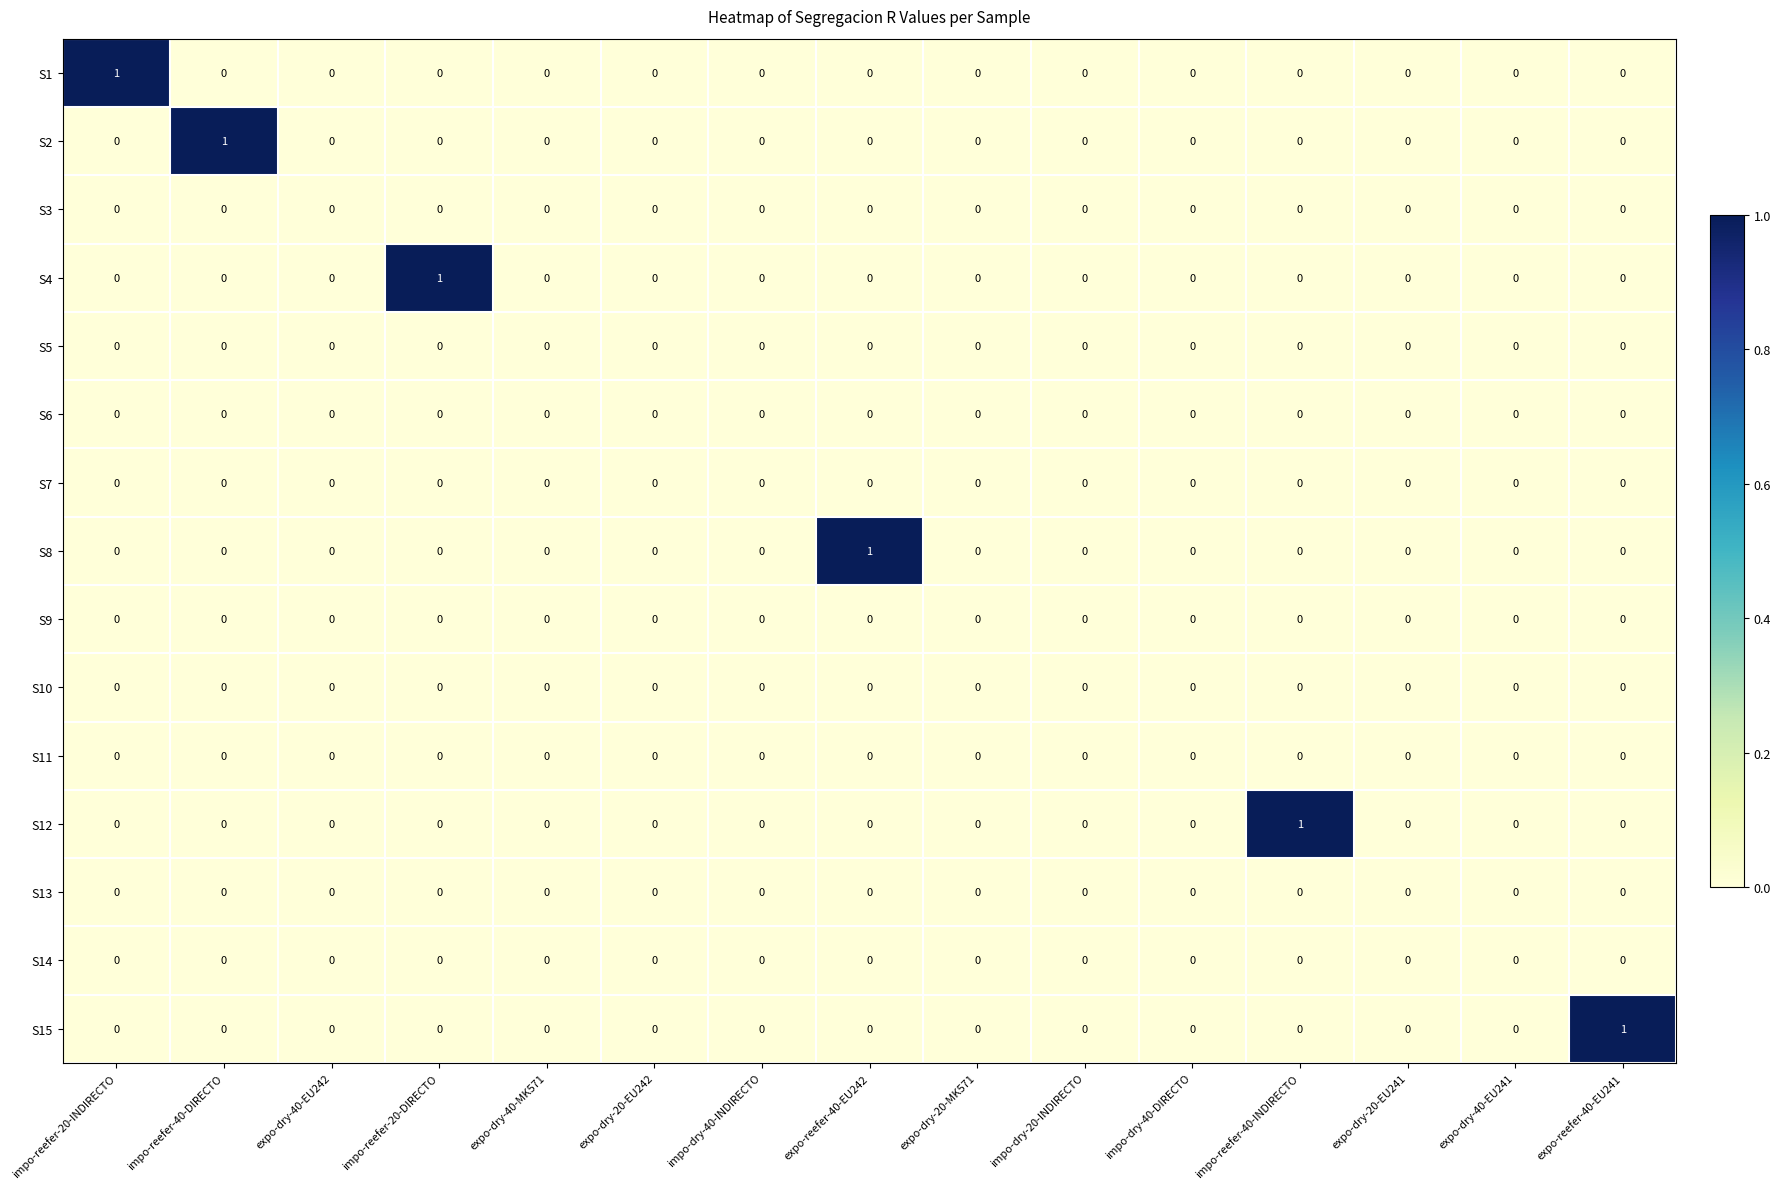

At which label does S1 reach its peak?

impo-reefer-20-INDIRECTO